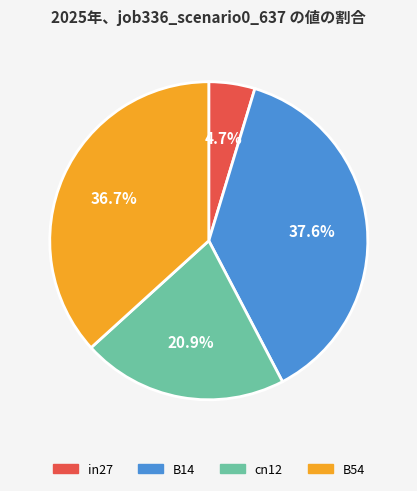

Is there a majority slice in this chart?

No